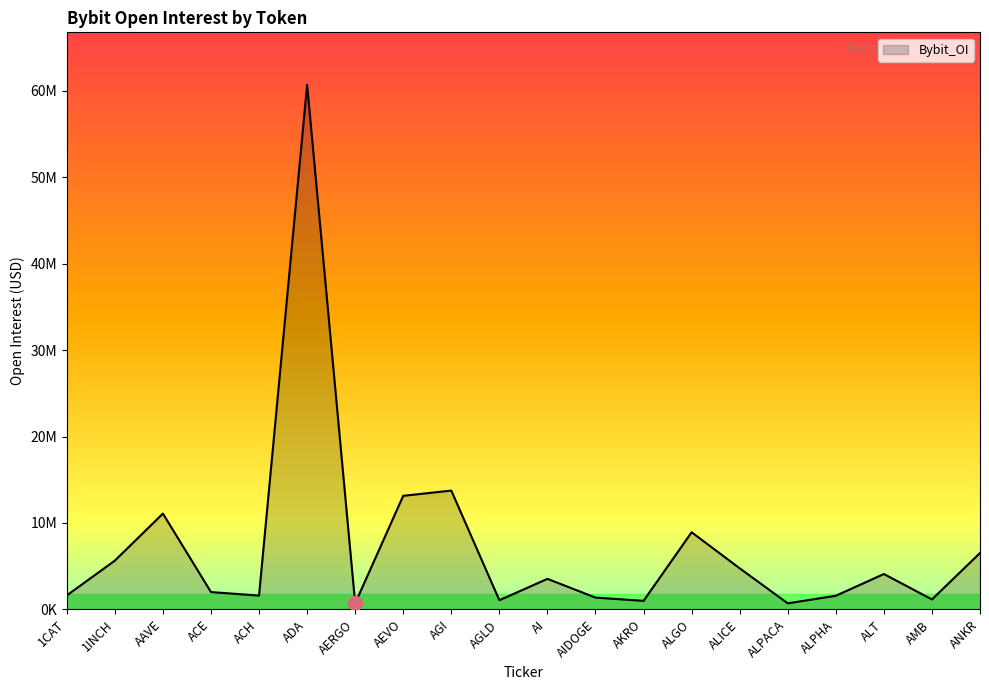

Does the chart display data point markers on the line(s)?

No